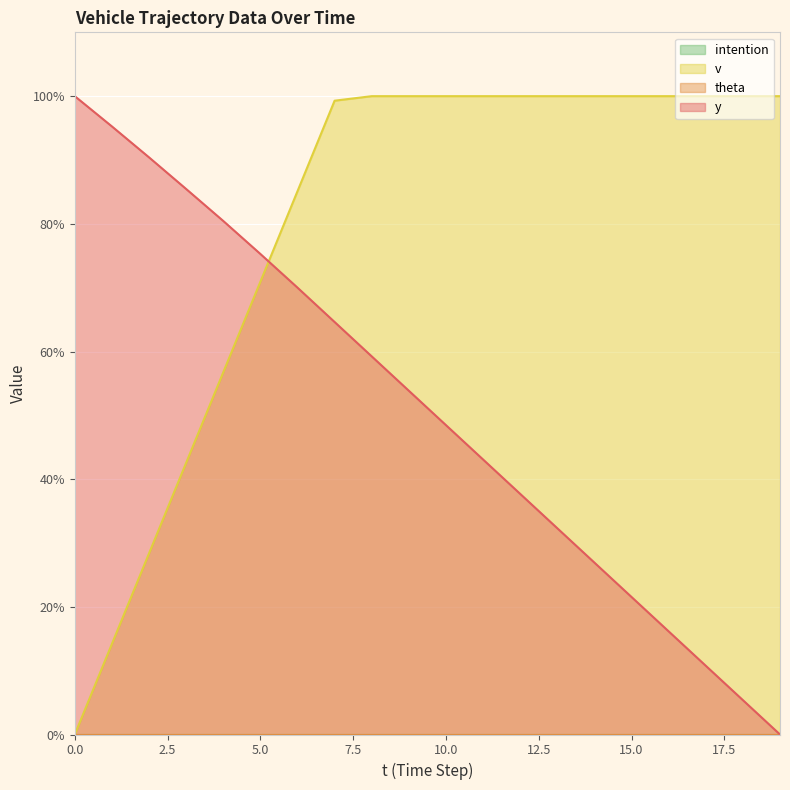

Reading left to right, list all the values displayed in this chart.

y: 100.0	95.3	90.4	85.5	80.5	75.3	70.0	64.6	59.2	53.9	48.5	43.1	37.7	32.3	26.9	21.5	16.2	10.8	5.4	0.0
v: 0.0	14.2	28.4	42.6	56.7	70.9	85.1	99.3	100.0	100.0	100.0	100.0	100.0	100.0	100.0	100.0	100.0	100.0	100.0	100.0